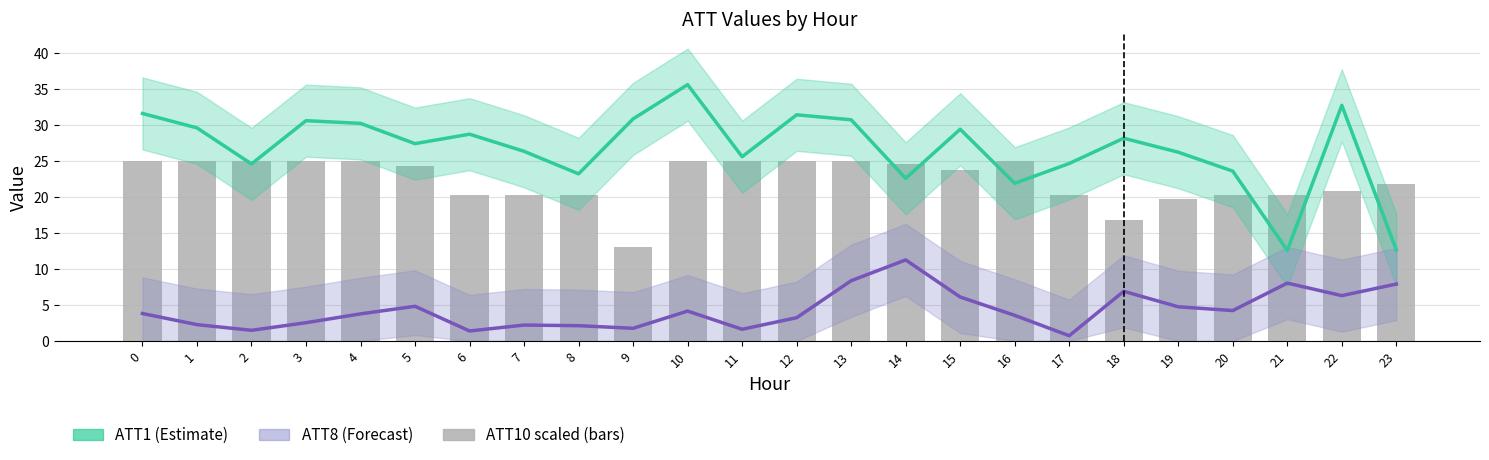

Reading right to left, transcribe all the data shown in this chart.

ATT1 (Estimate): 12.6	32.7	12.6	23.6	26.2	28.1	24.6	21.9	29.4	22.6	30.7	31.4	25.6	35.6	30.8	23.2	26.3	28.7	27.4	30.2	30.6	24.6	29.6	31.6
ATT8 (Forecast): 7.9	6.3	8.0	4.2	4.7	6.9	0.7	3.6	6.1	11.2	8.4	3.2	1.6	4.1	1.8	2.1	2.2	1.4	4.8	3.8	2.5	1.5	2.3	3.8
ATT10 (scaled): 21.8	20.8	20.2	20.2	19.8	16.8	20.2	25.0	23.8	24.5	25.0	25.0	25.0	25.0	13.0	20.2	20.2	20.2	24.2	25.0	25.0	25.0	25.0	25.0